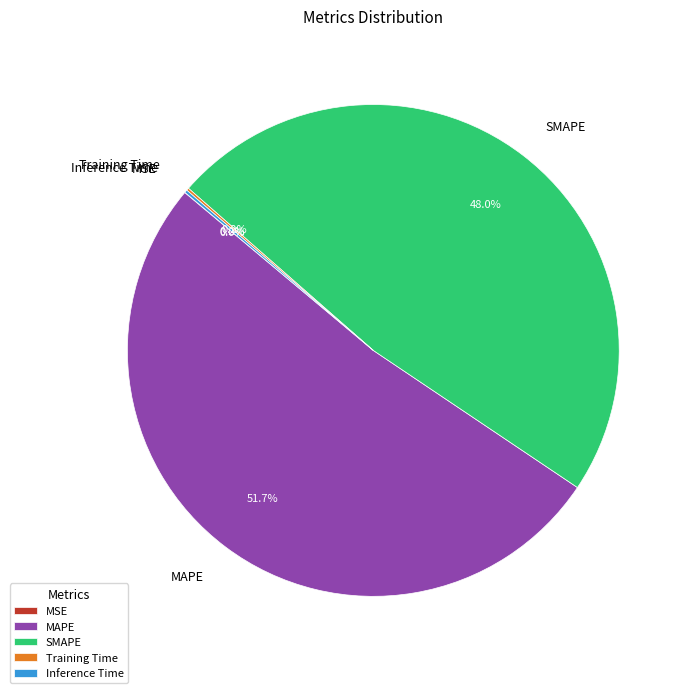

Does MAPE account for over 50% of the chart?

Yes